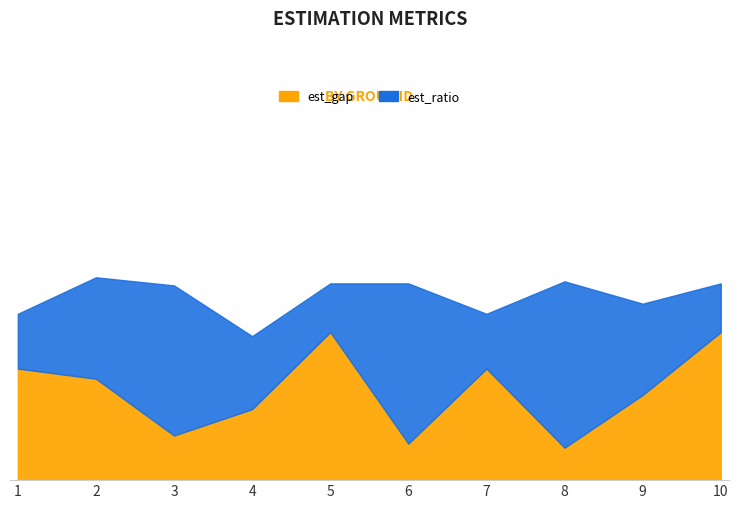

What is the difference between the second highest and minimum values?

57